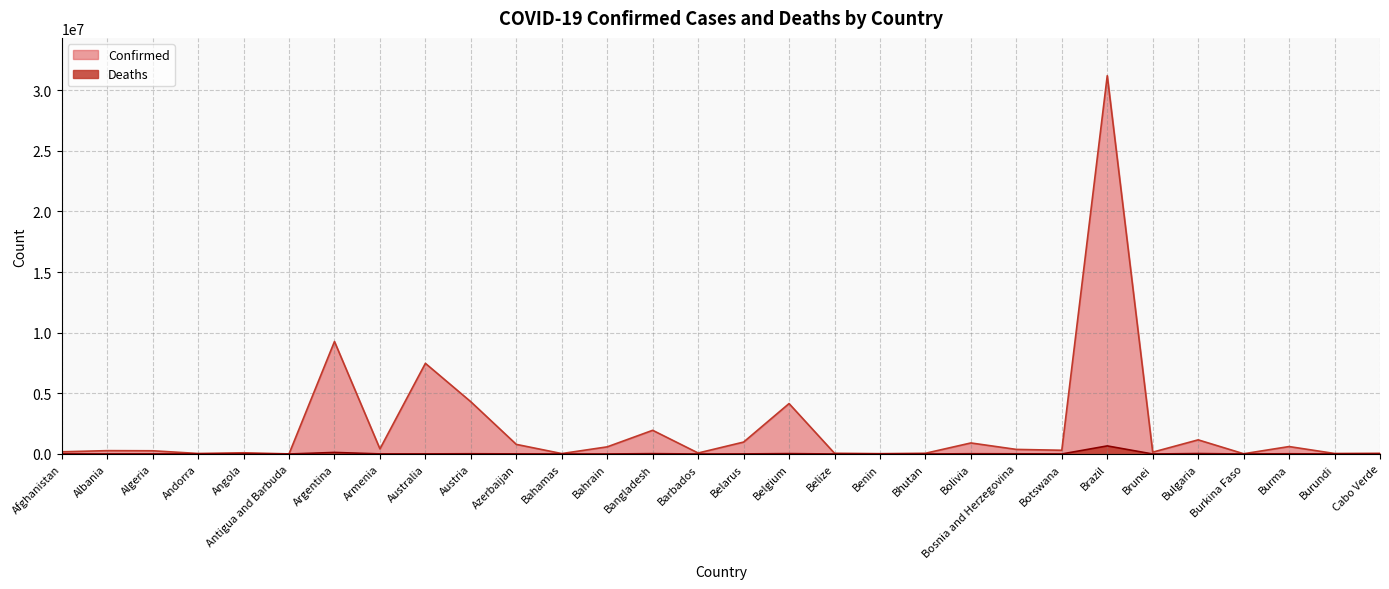

Is it true that Deaths equals 4936 at Albania?

False